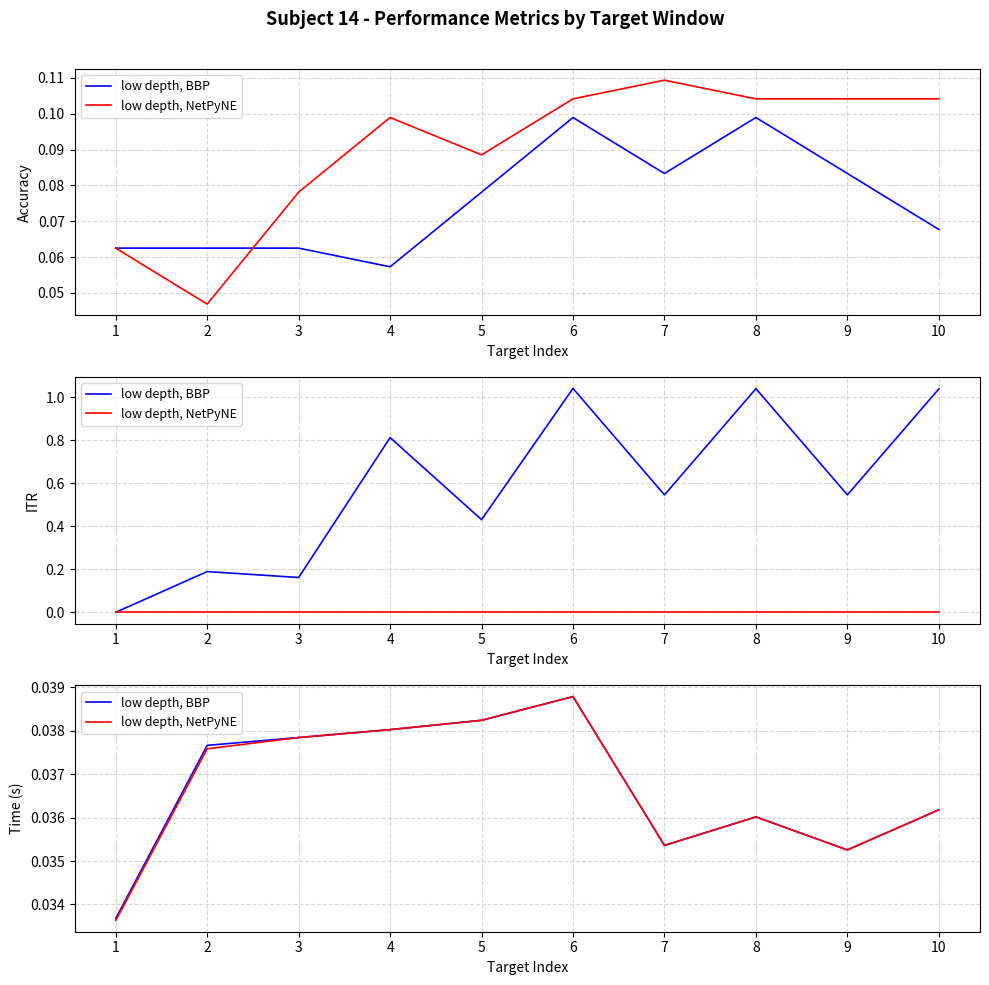

True or false: low depth, BBP and low depth, NetPyNE intersect in this chart.

False